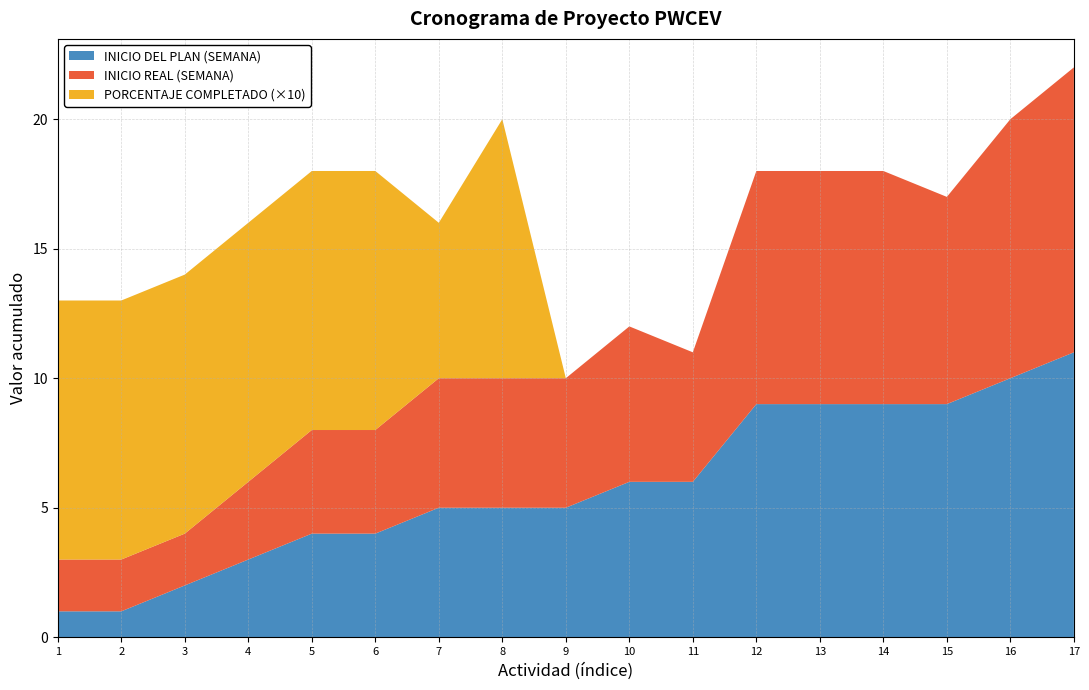

Reading right to left, extract all data points from this chart.

PORCENTAJE COMPLETADO: 0.0	0.0	0.0	0.0	0.0	0.0	0.0	0.0	0.0	1.0	0.6	1.0	1.0	1.0	1.0	1.0	1.0
INICIO REAL (SEMANA): 11.0	10.0	8.0	9.0	9.0	9.0	5.0	6.0	5.0	5.0	5.0	4.0	4.0	3.0	2.0	2.0	2.0
INICIO DEL PLAN (SEMANA): 11.0	10.0	9.0	9.0	9.0	9.0	6.0	6.0	5.0	5.0	5.0	4.0	4.0	3.0	2.0	1.0	1.0